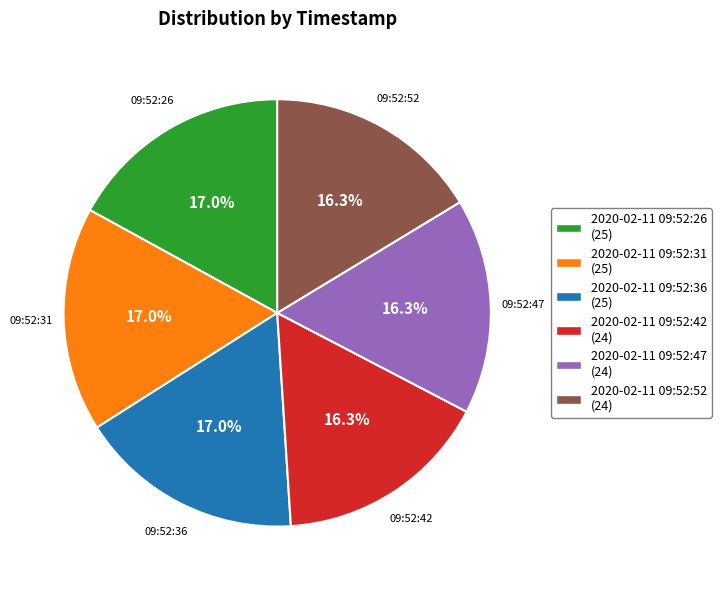

Is there a majority slice in this chart?

No